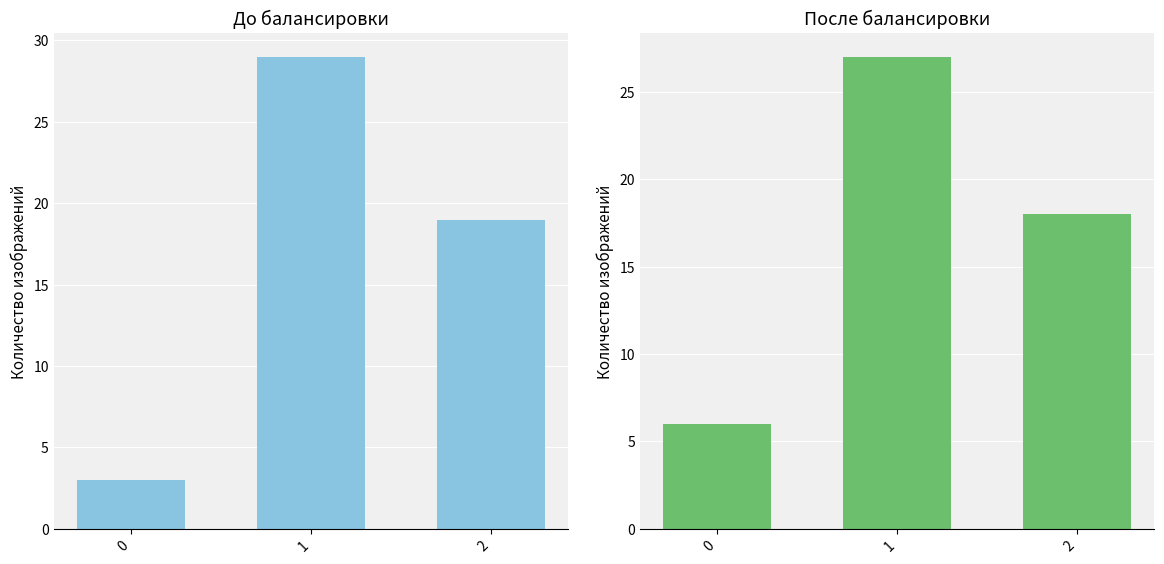

Reading left to right, list all the values displayed in this chart.

nme_pre: 0=3	1=29	2=19
nme_post: 0=6	1=27	2=18